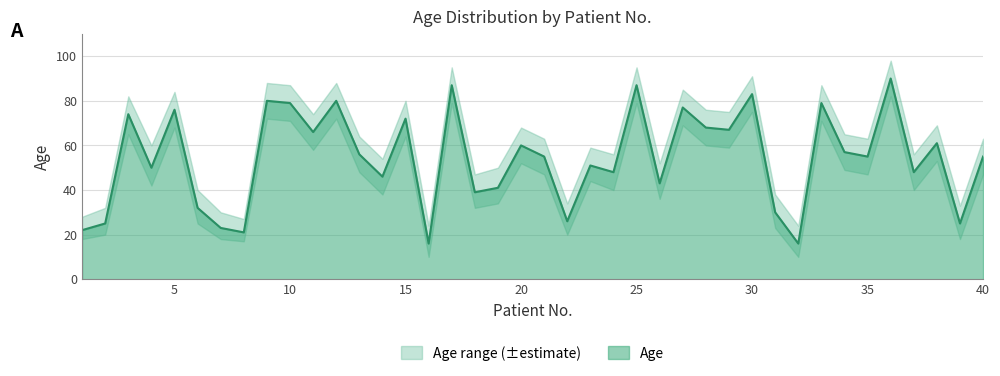

What is the value of the Age point at the 11th from the left?

66